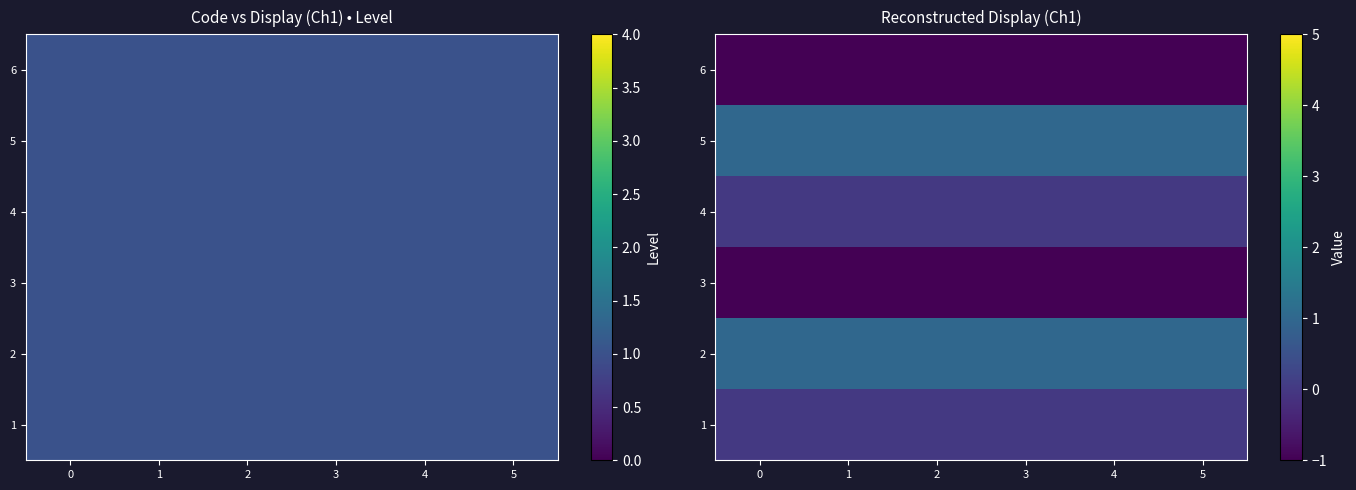

How many series are shown in this chart?

6